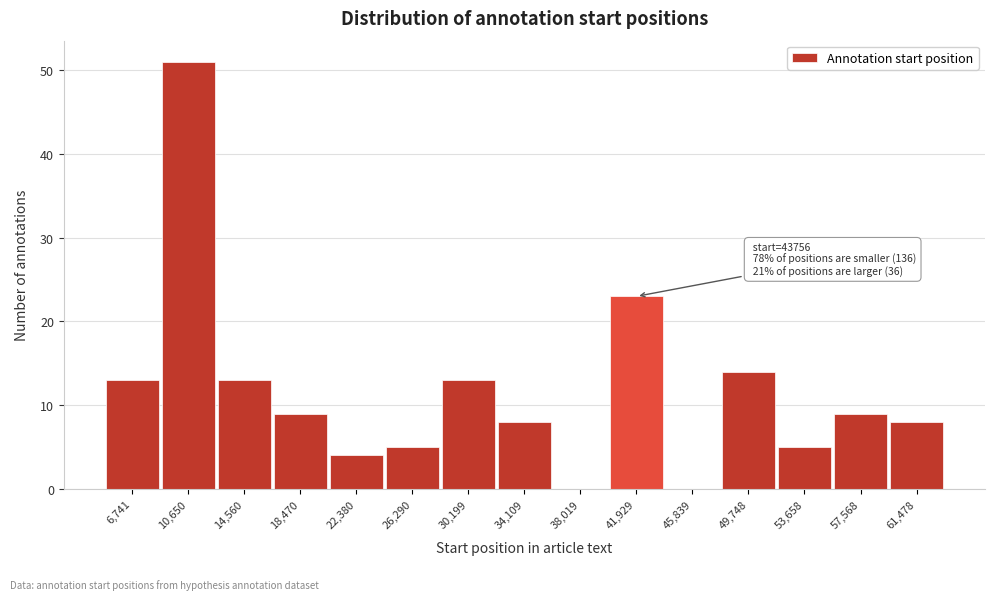

Reading left to right, list all the values displayed in this chart.

6,741=13	10,650=51	14,560=13	18,470=9	22,380=4	26,290=5	30,199=13	34,109=8	38,019=0	41,929=23	45,839=0	49,748=14	53,658=5	57,568=9	61,478=8